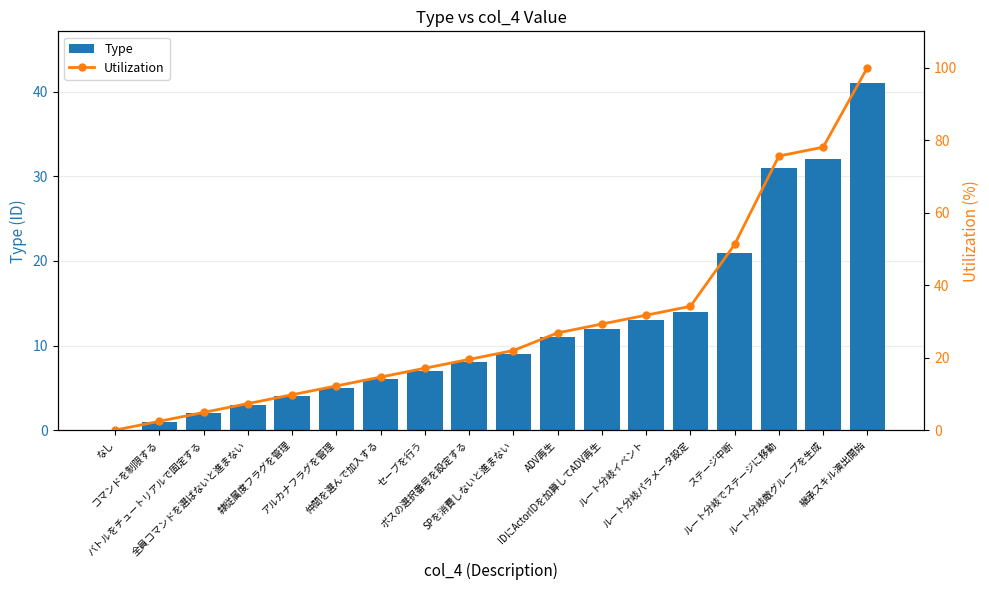

Reading left to right, extract all data points from this chart.

Type: なし=0.0	コマンドを制限する=1.0	バトルをチュートリアルで固定する=2.0	全員コマンドを選ばないと進まない=3.0	隷従属度フラグを管理=4.0	アルカナフラグを管理=5.0	仲間を選んで加入する=6.0	セーブを行う=7.0	ボスの選択番号を設定する=8.0	SPを消費しないと進まない=9.0	ADV再生=11.0	IDにActorIDを加算してADV再生=12.0	ルート分岐イベント=13.0	ルート分岐パラメータ設定=14.0	ステージ中断=21.0	ルート分岐でステージに移動=31.0	ルート分岐敵グループを生成=32.0	継承スキル演出開始=41.0
Utilization: なし=0.0	コマンドを制限する=2.4	バトルをチュートリアルで固定する=4.9	全員コマンドを選ばないと進まない=7.3	隷従属度フラグを管理=9.8	アルカナフラグを管理=12.2	仲間を選んで加入する=14.6	セーブを行う=17.1	ボスの選択番号を設定する=19.5	SPを消費しないと進まない=22.0	ADV再生=26.8	IDにActorIDを加算してADV再生=29.3	ルート分岐イベント=31.7	ルート分岐パラメータ設定=34.1	ステージ中断=51.2	ルート分岐でステージに移動=75.6	ルート分岐敵グループを生成=78.0	継承スキル演出開始=100.0